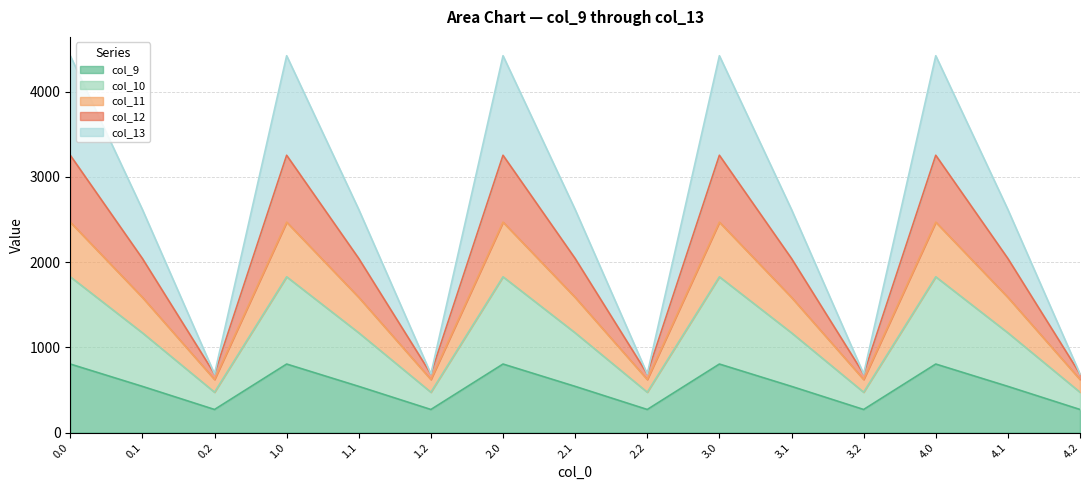

True or false: col_11 has more than 0 points higher than both neighbors.

True